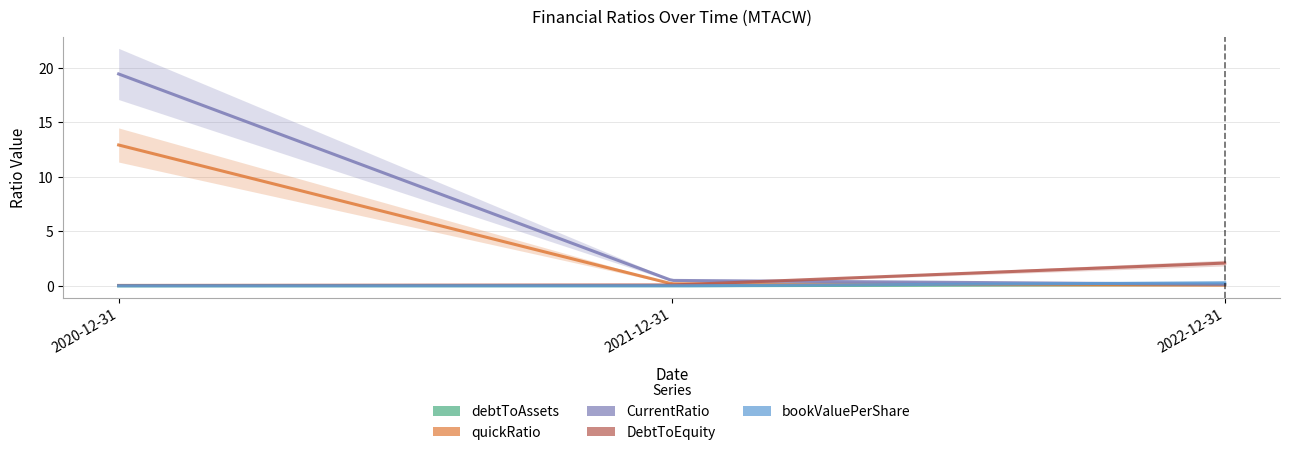

The bookValuePerShare series shows 0.3 at 2022-12-31. True or false?

True